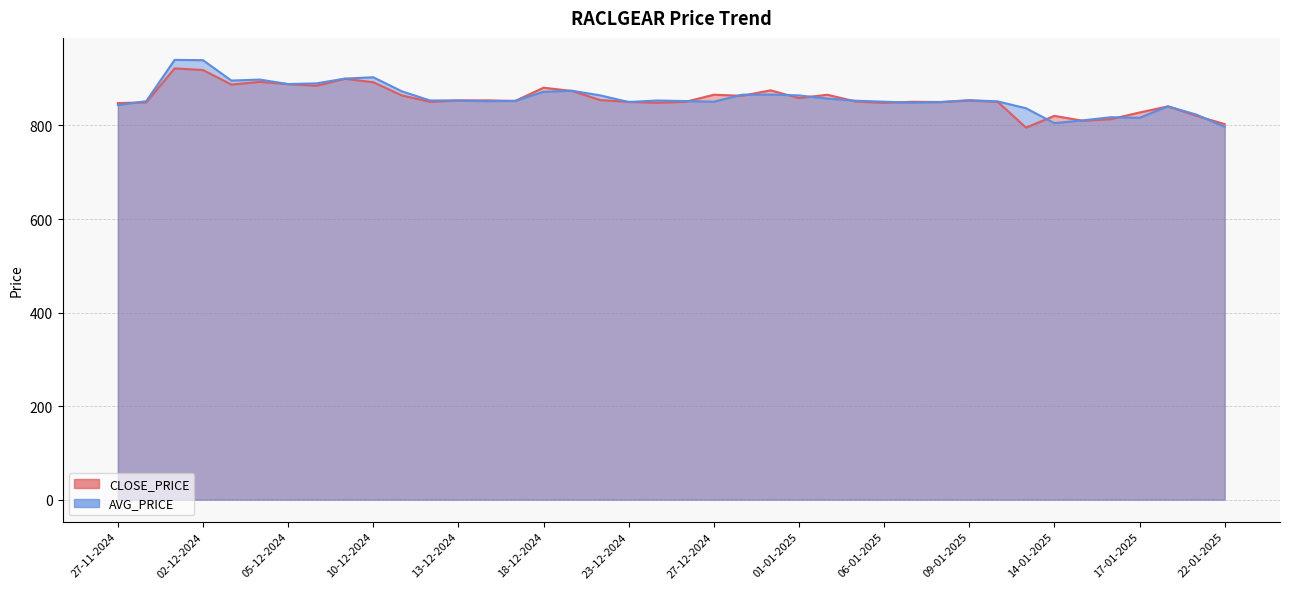

What is the average value of the AVG_PRICE series?

859.0